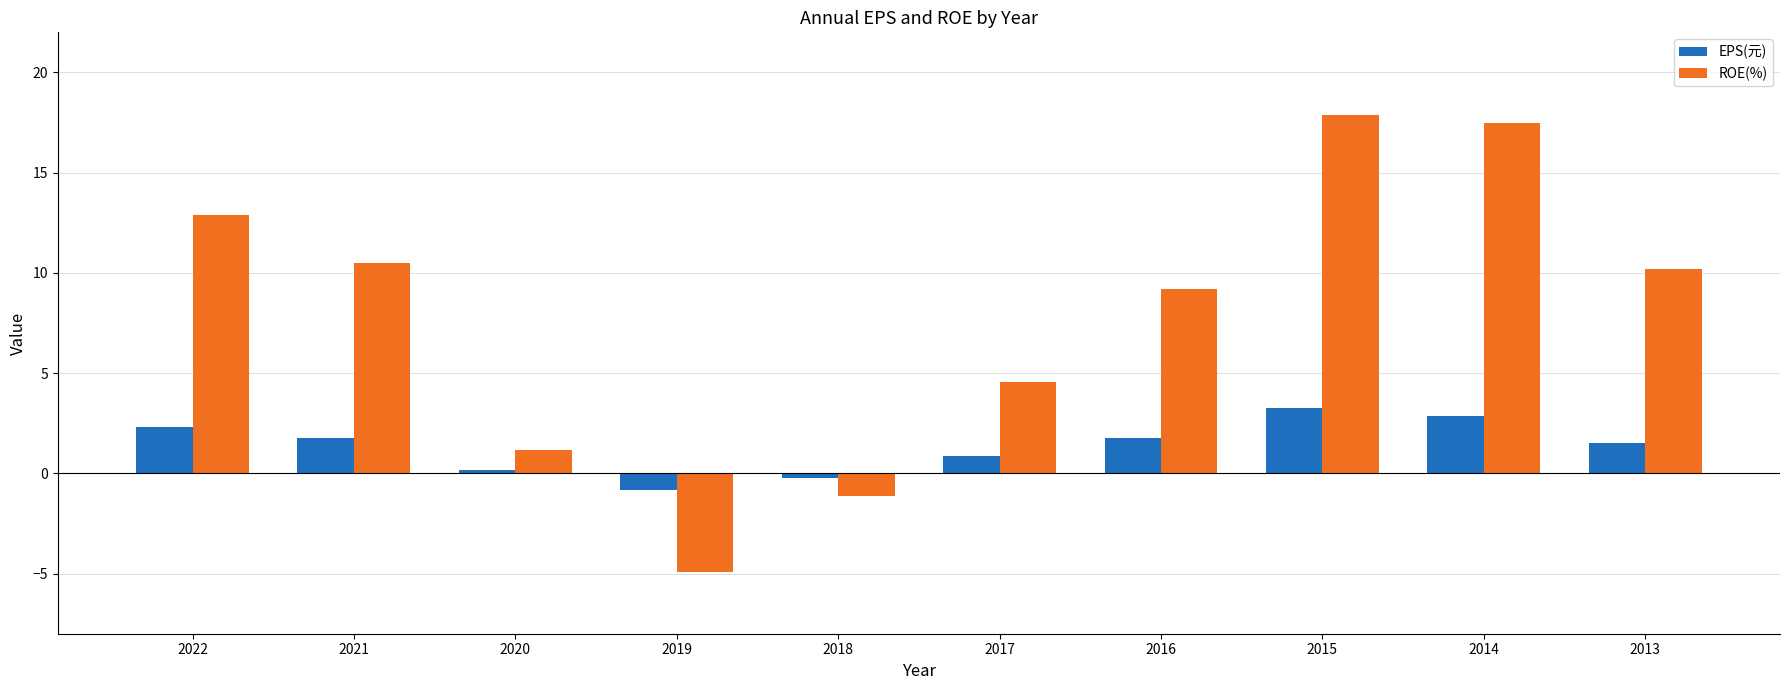

What is the spread (max minus min) of values at 2022?

10.6